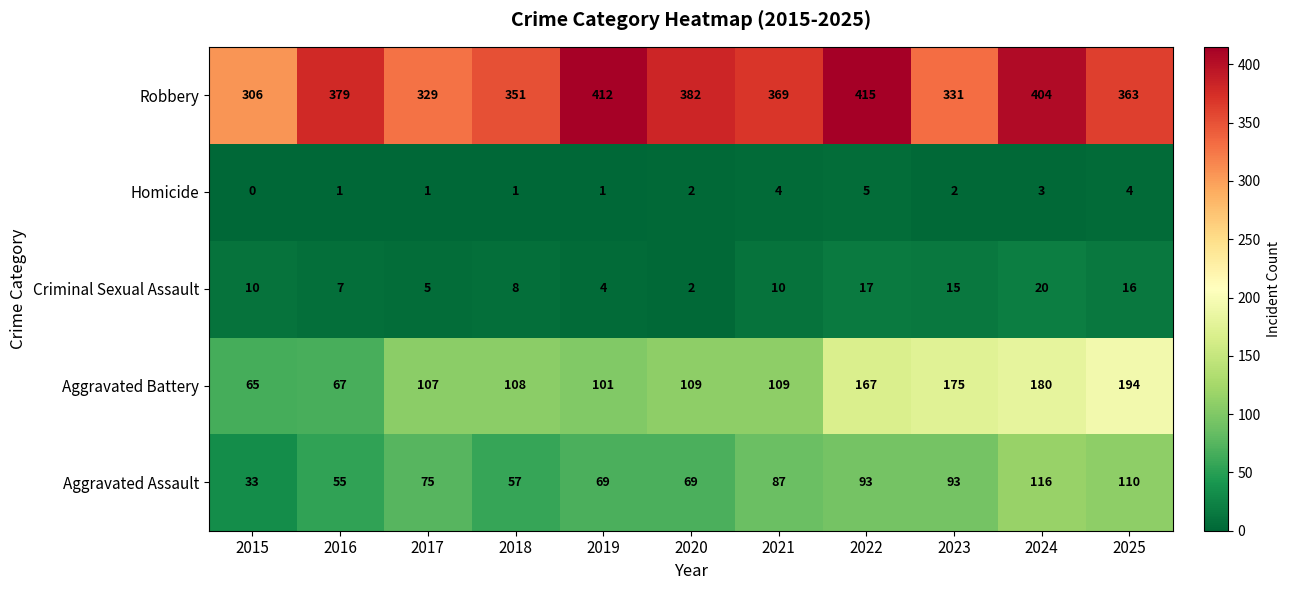

How many data points does each series have?

11